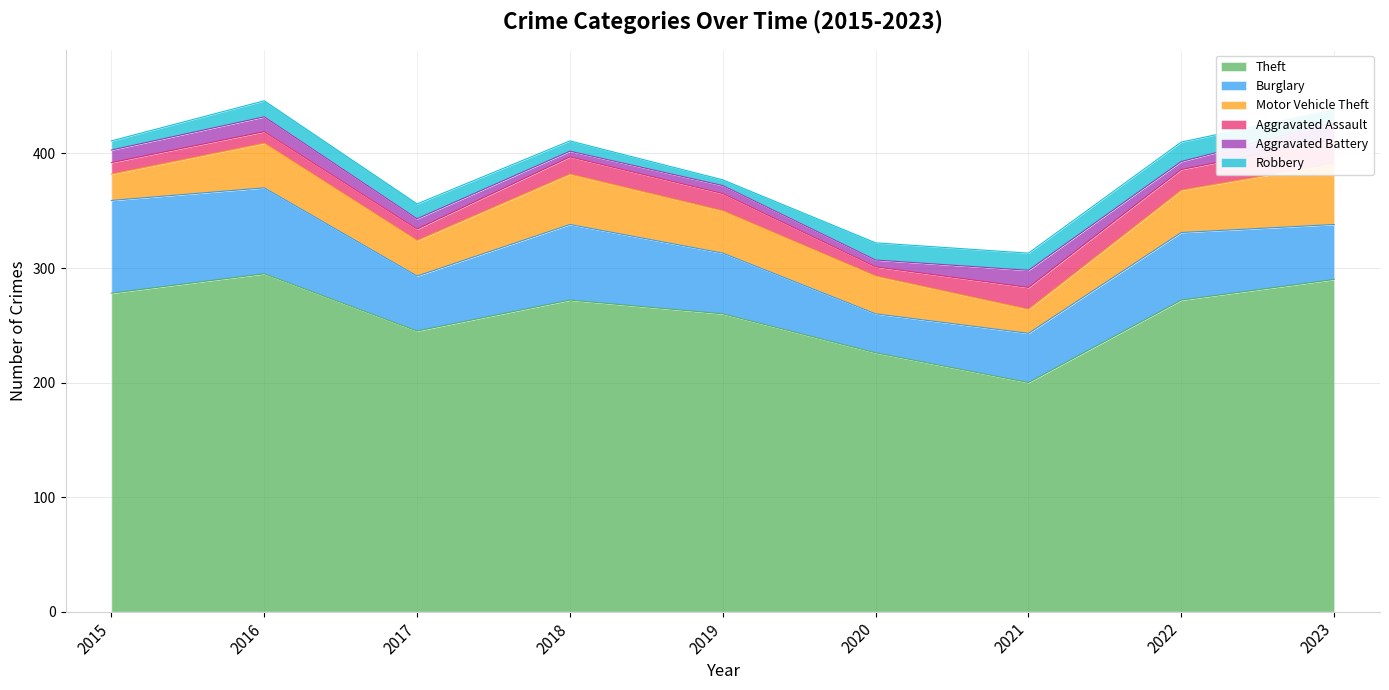

Which series has the largest total across all categories?

Theft